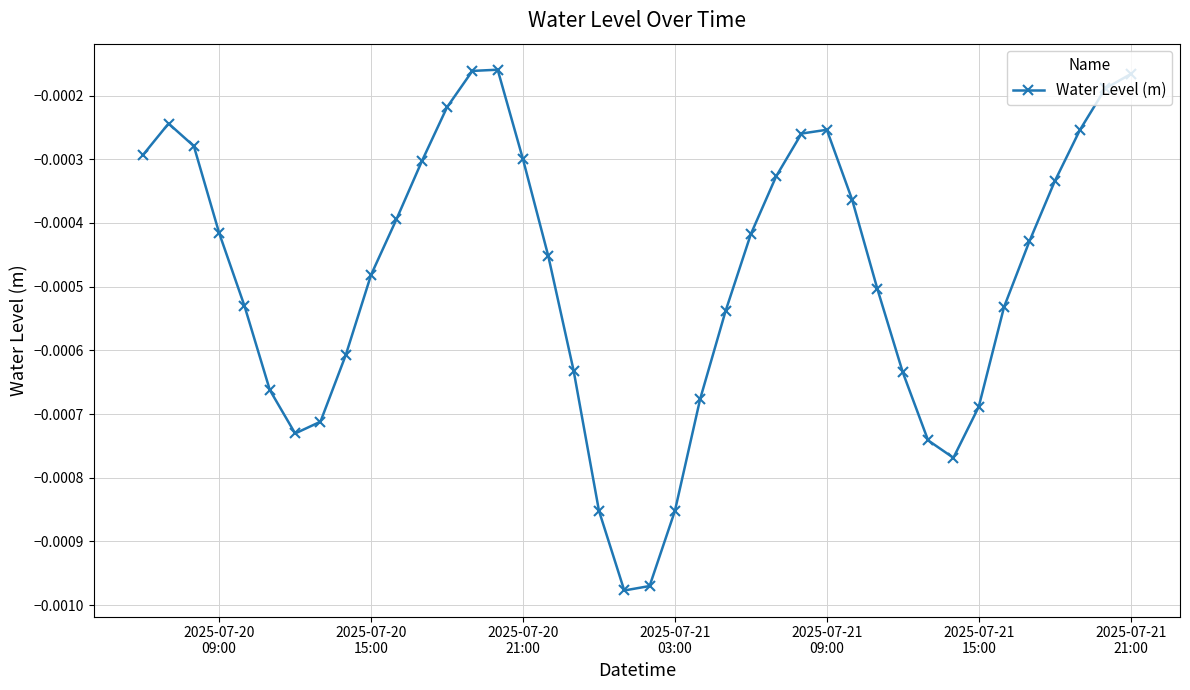

How many interior local valleys (lower than both neighbors) does the data have?

3